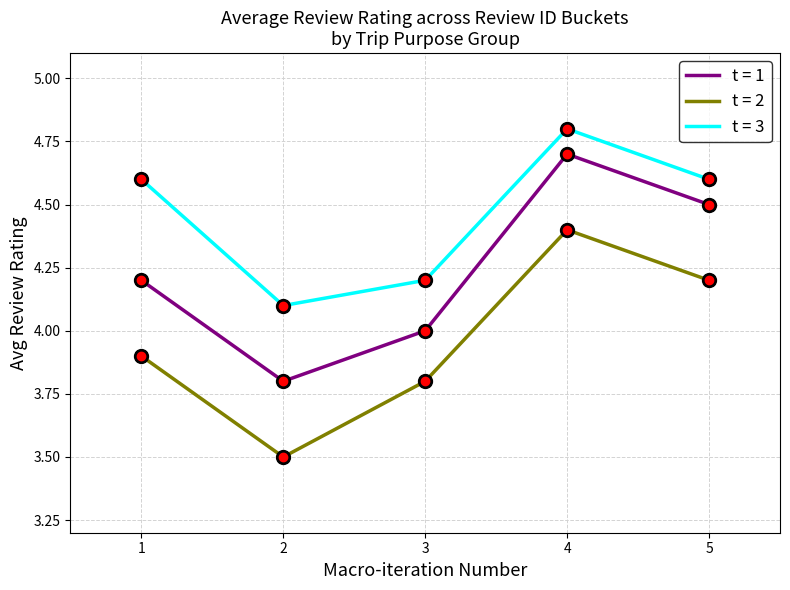

True or false: t = 1 and t = 3 cross at least once.

False